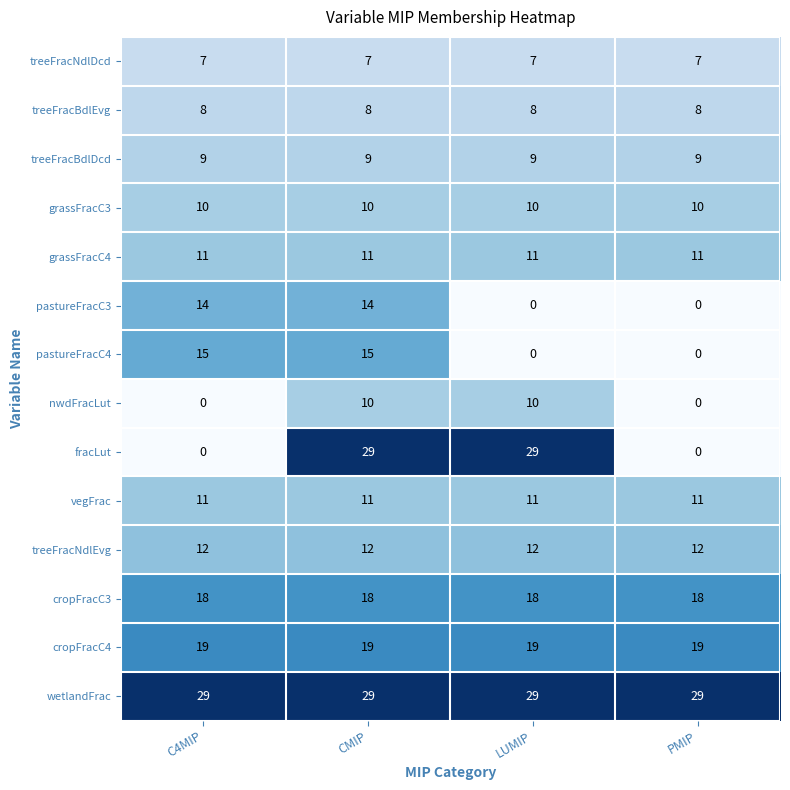

At how many categories does at least one series exceed 9?

4